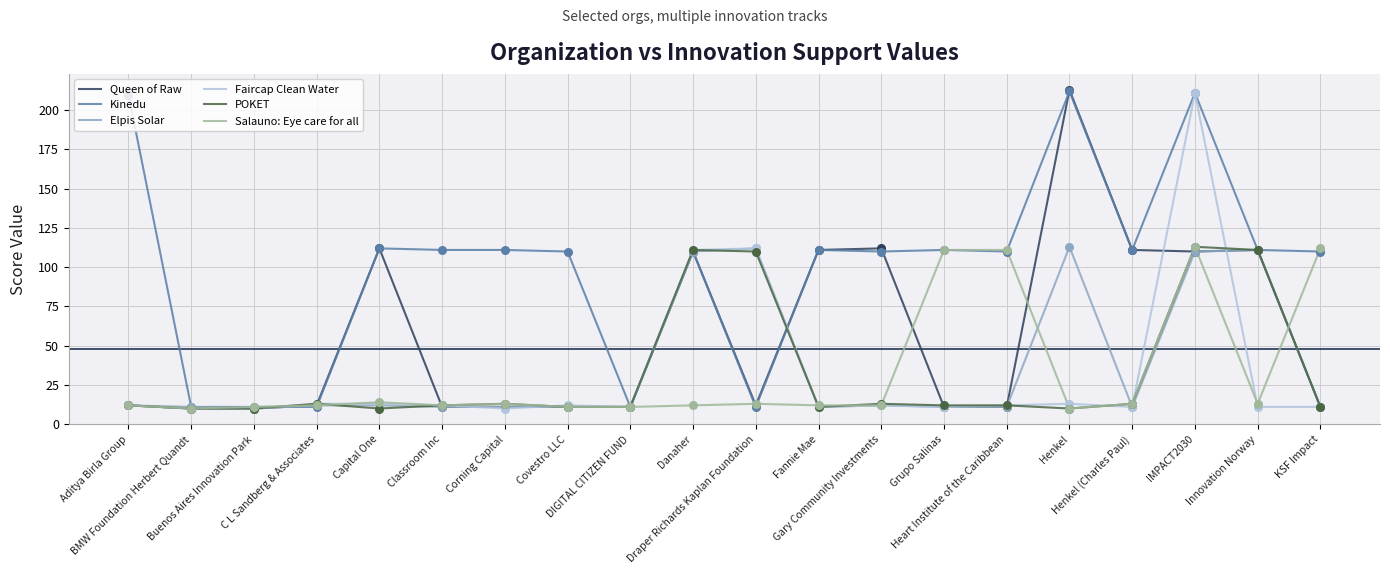

What are all the series names shown in the legend?

Queen of Raw, Kinedu, Elpis Solar, Faircap Clean Water, POKET, Salauno: Eye care for all